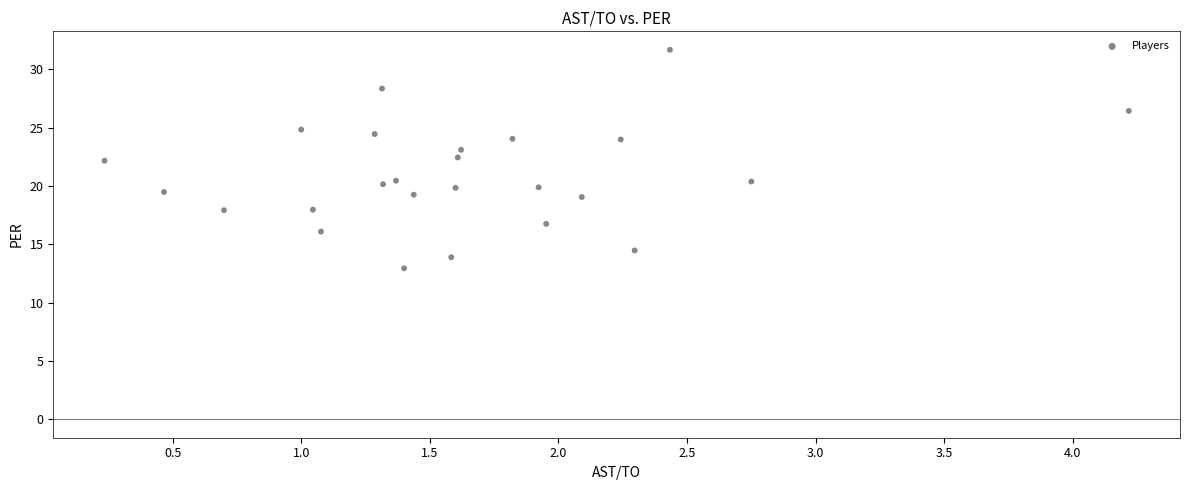

What is the range of X values (max minus min)?

4.0